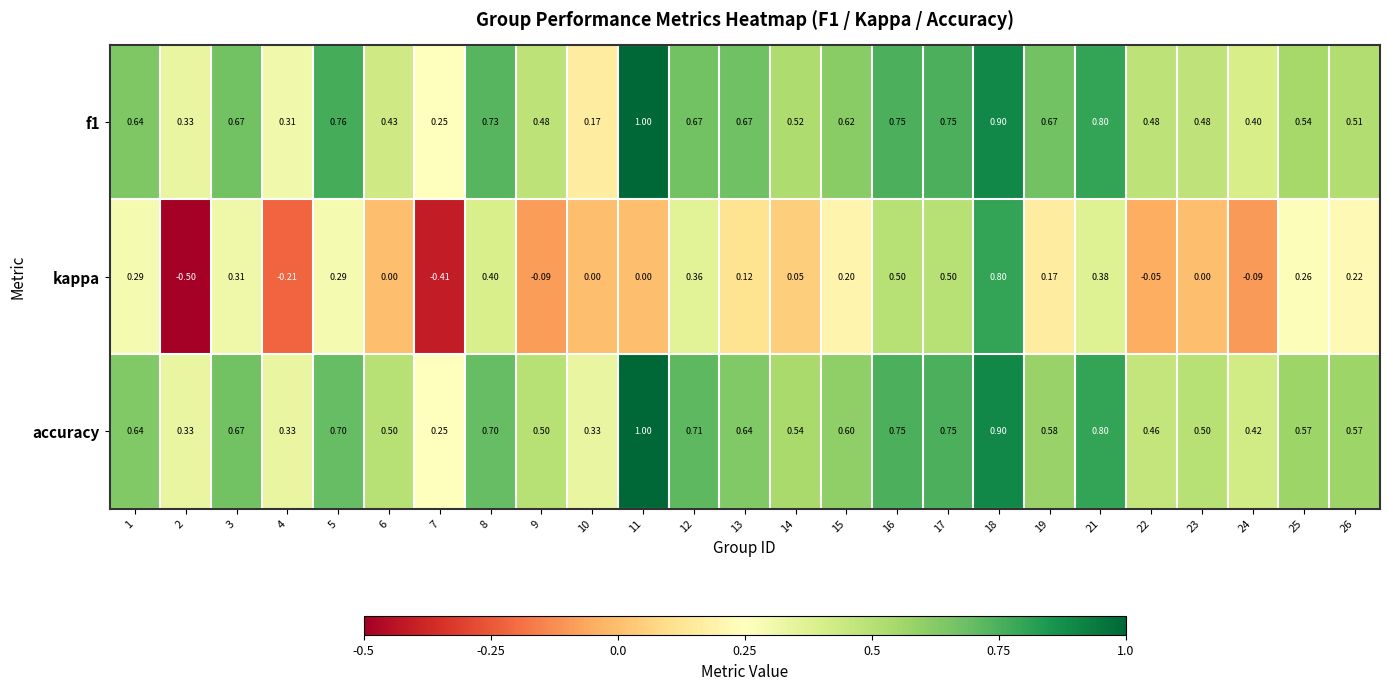

What is the total value across all series at 23?

1.0